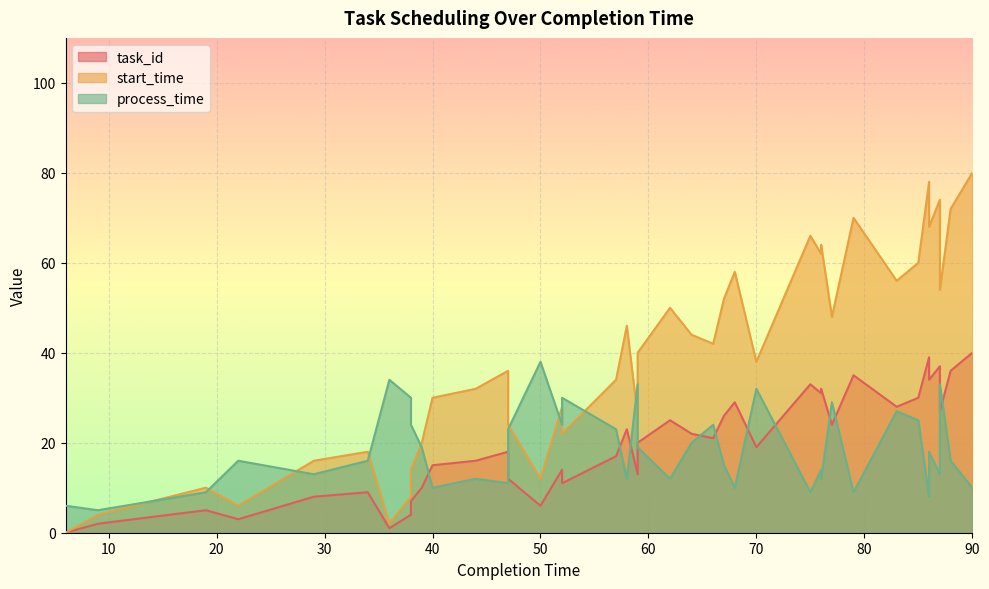

Is the value of task_id at 76 greater than the value of start_time at 59?

Yes